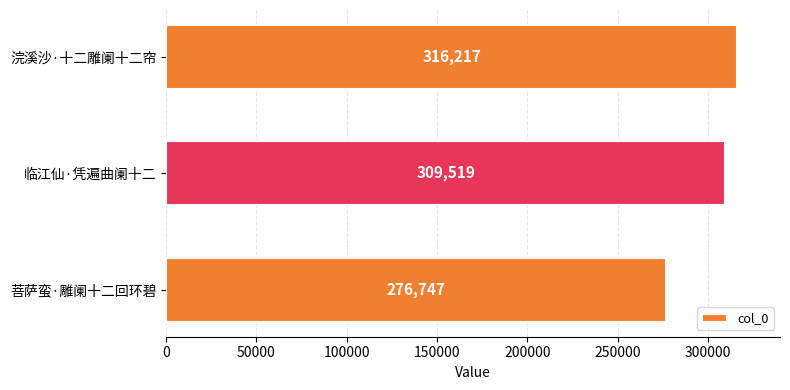

How many bars are there in total?

3